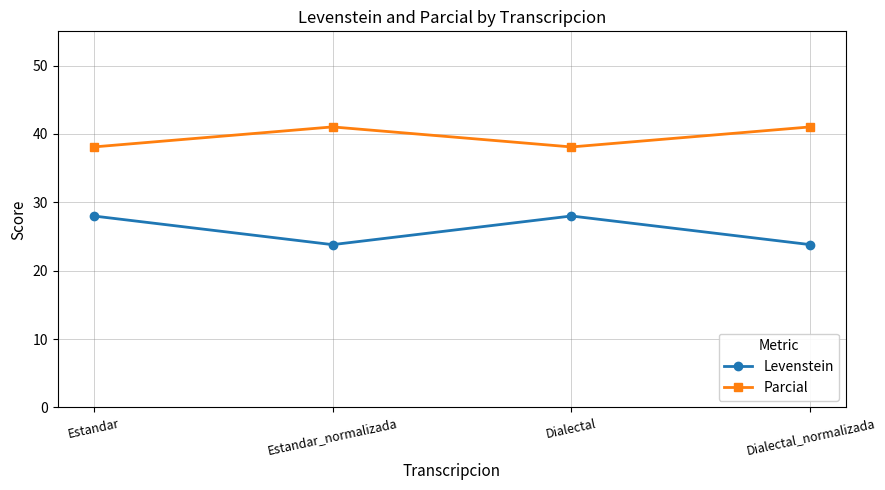

How many lines are shown in the chart?

2